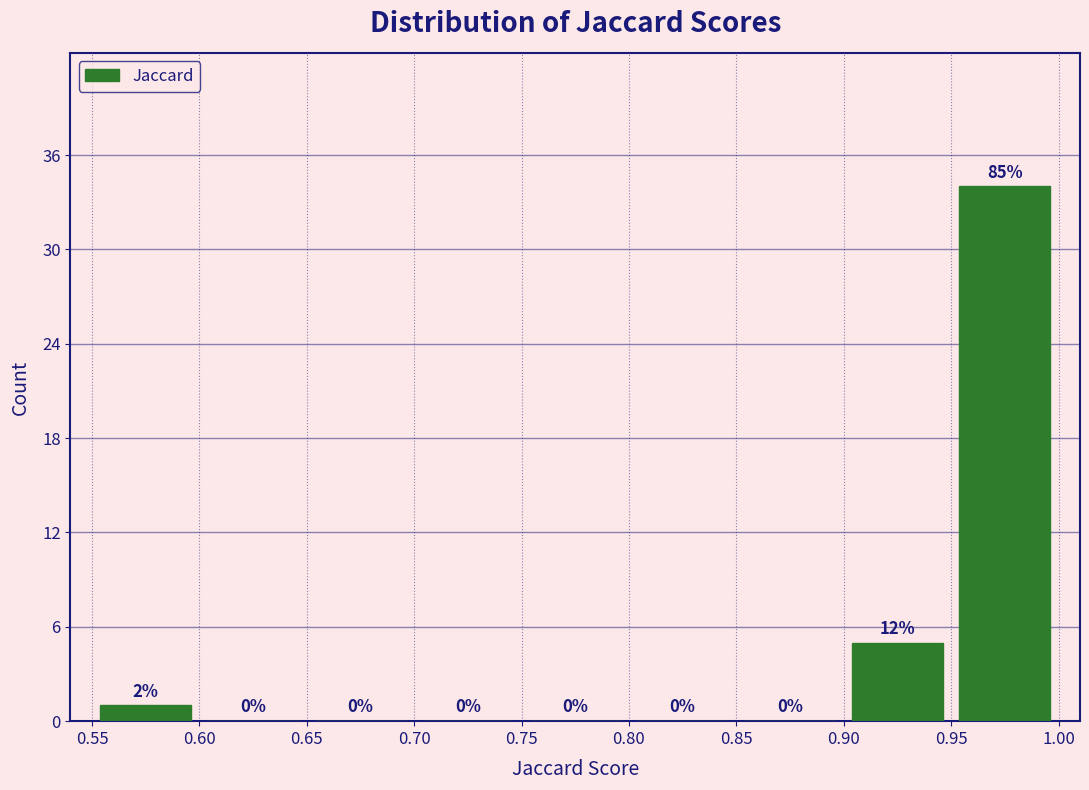

Over which range of the x-axis is the bar tallest?

0.95 to 1.00